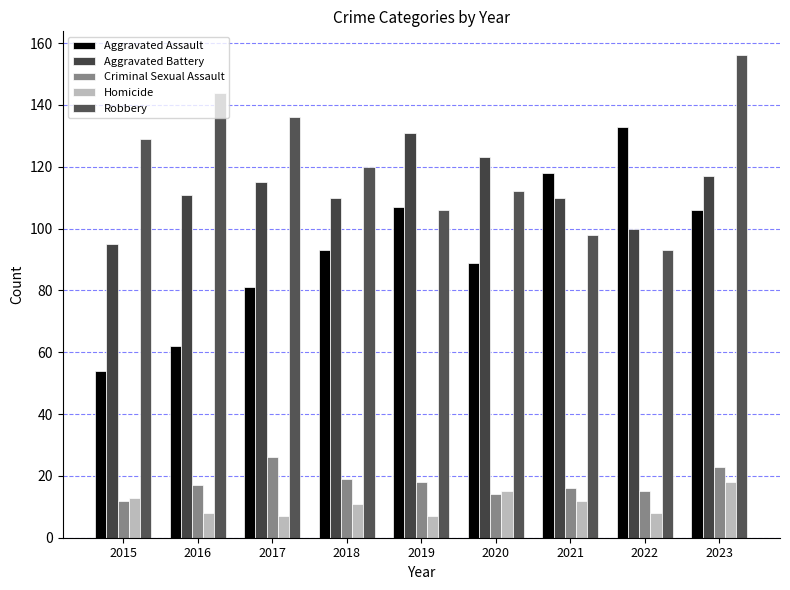

What is the difference between the second highest and second lowest values in the Aggravated Assault series?

56